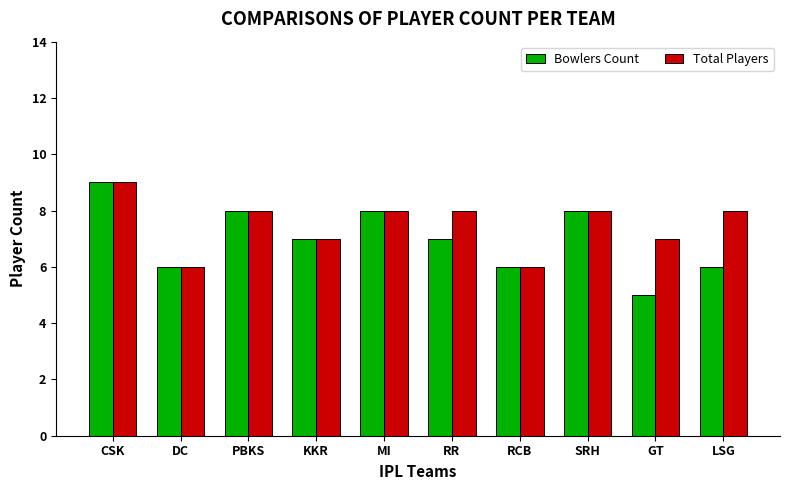

The Bowlers Count series shows 6 at LSG. True or false?

True